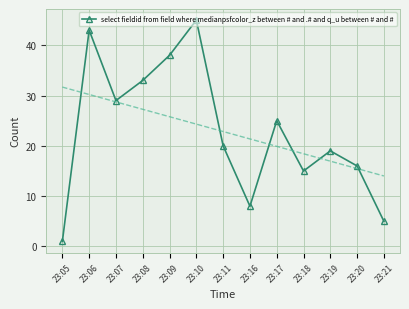

What is the average value?

23